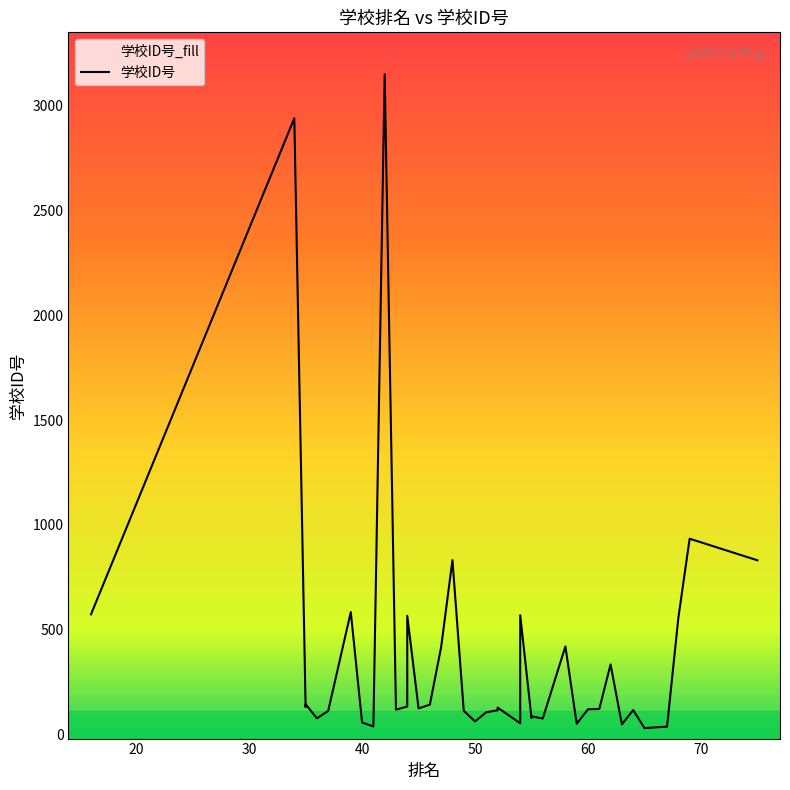

Count the number of values greater than 121.

19